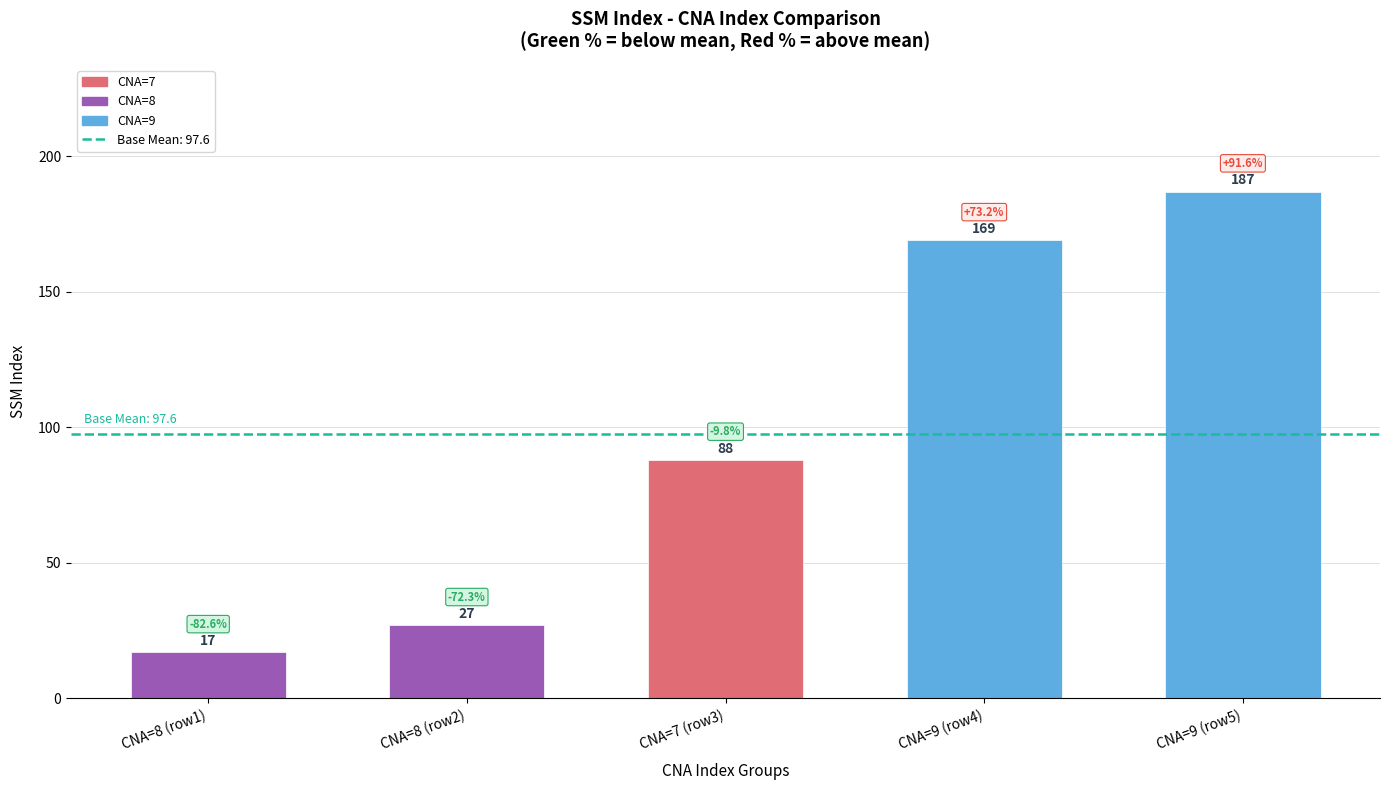

How many data points are less than 88?

2